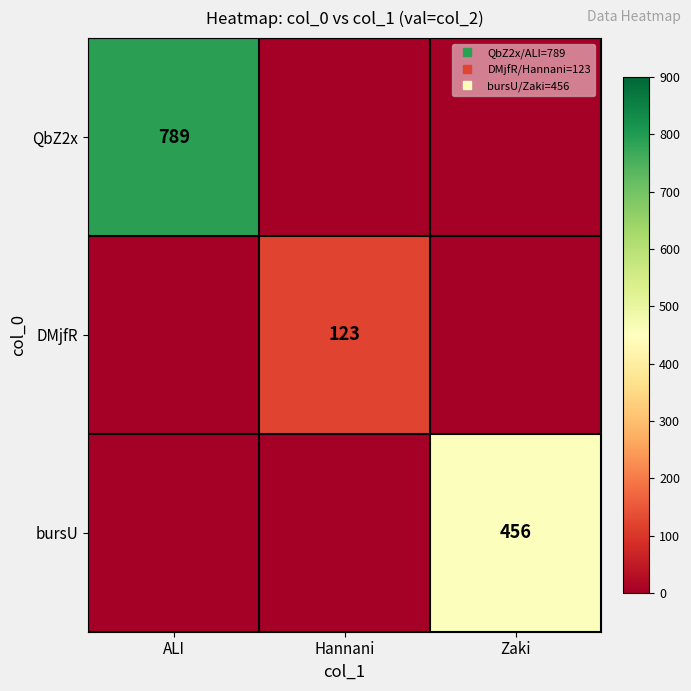

The value of QbZ2x at Zaki is 522. True or false?

False